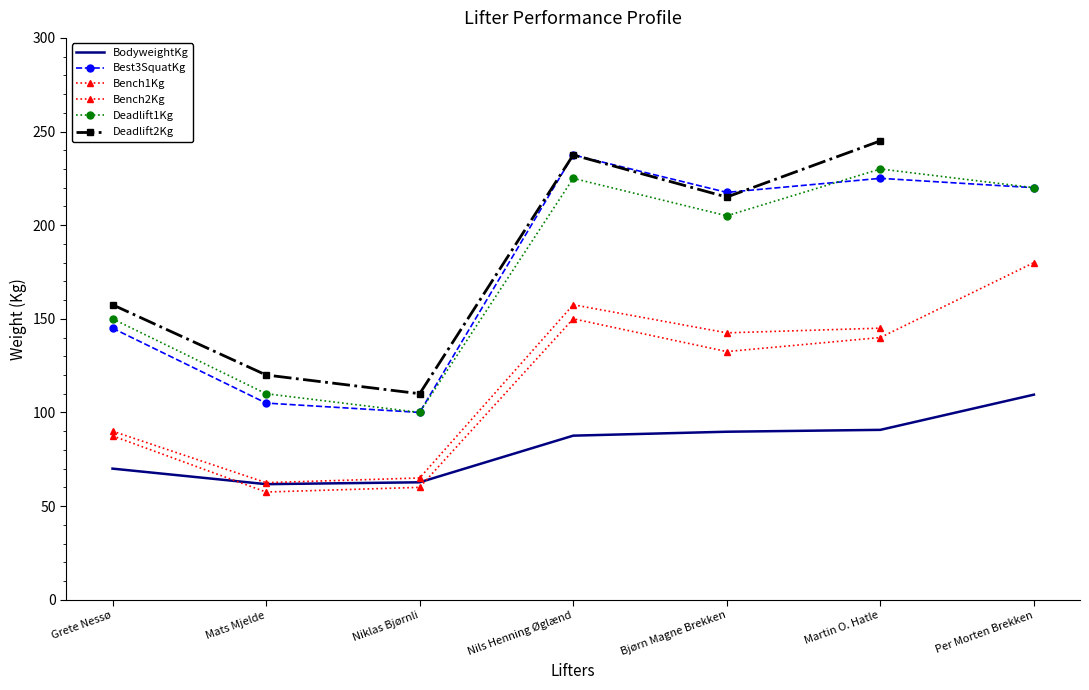

What is the smallest value displayed?

57.5